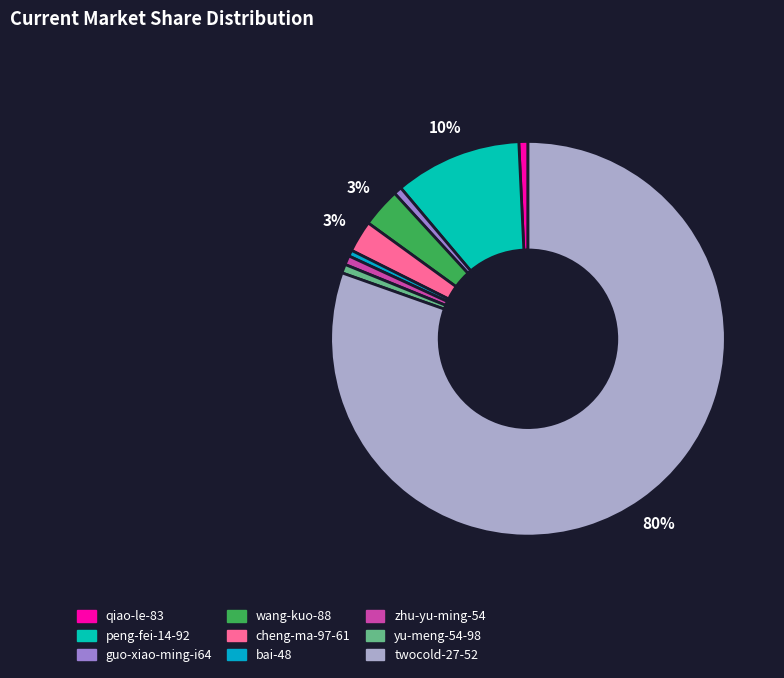

Is it true that qiao-le-83 is 1% of the pie?

True